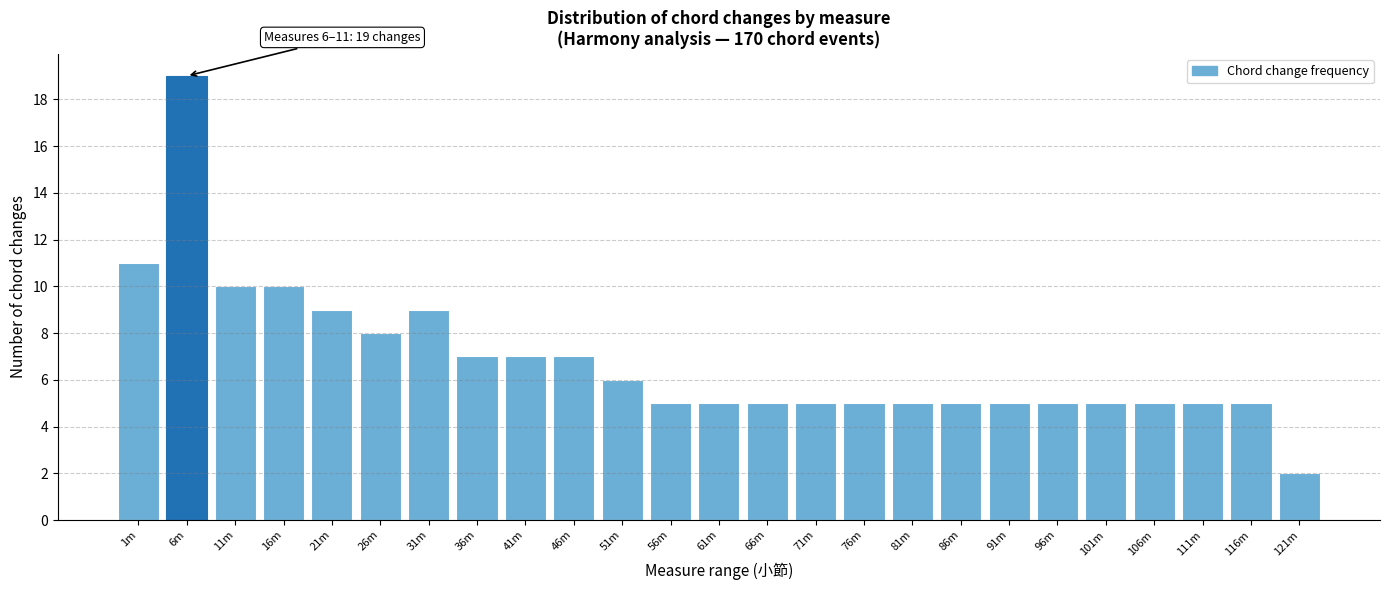

Reading right to left, what are all the values shown in this chart?

121m=2	116m=5	111m=5	106m=5	101m=5	96m=5	91m=5	86m=5	81m=5	76m=5	71m=5	66m=5	61m=5	56m=5	51m=6	46m=7	41m=7	36m=7	31m=9	26m=8	21m=9	16m=10	11m=10	6m=19	1m=11